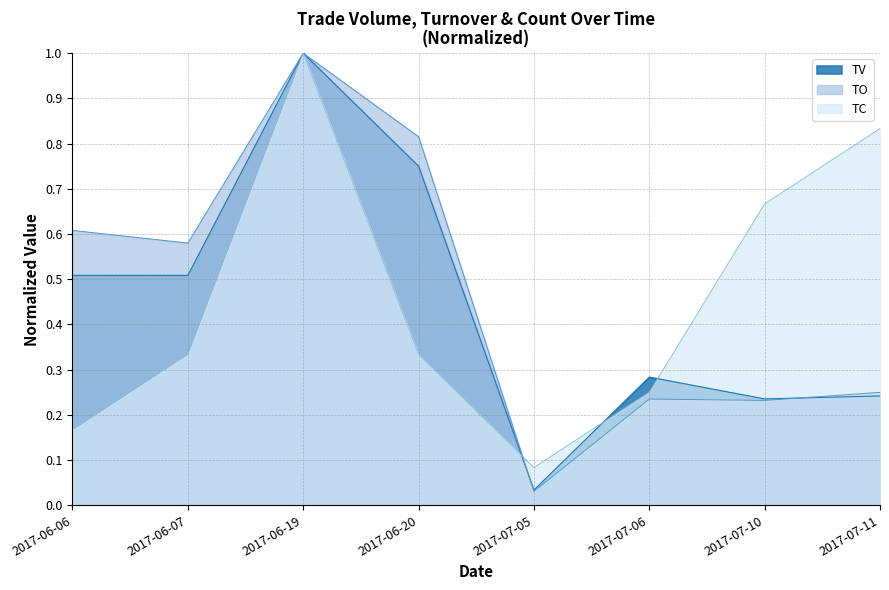

Does the chart display data point markers on the line(s)?

No